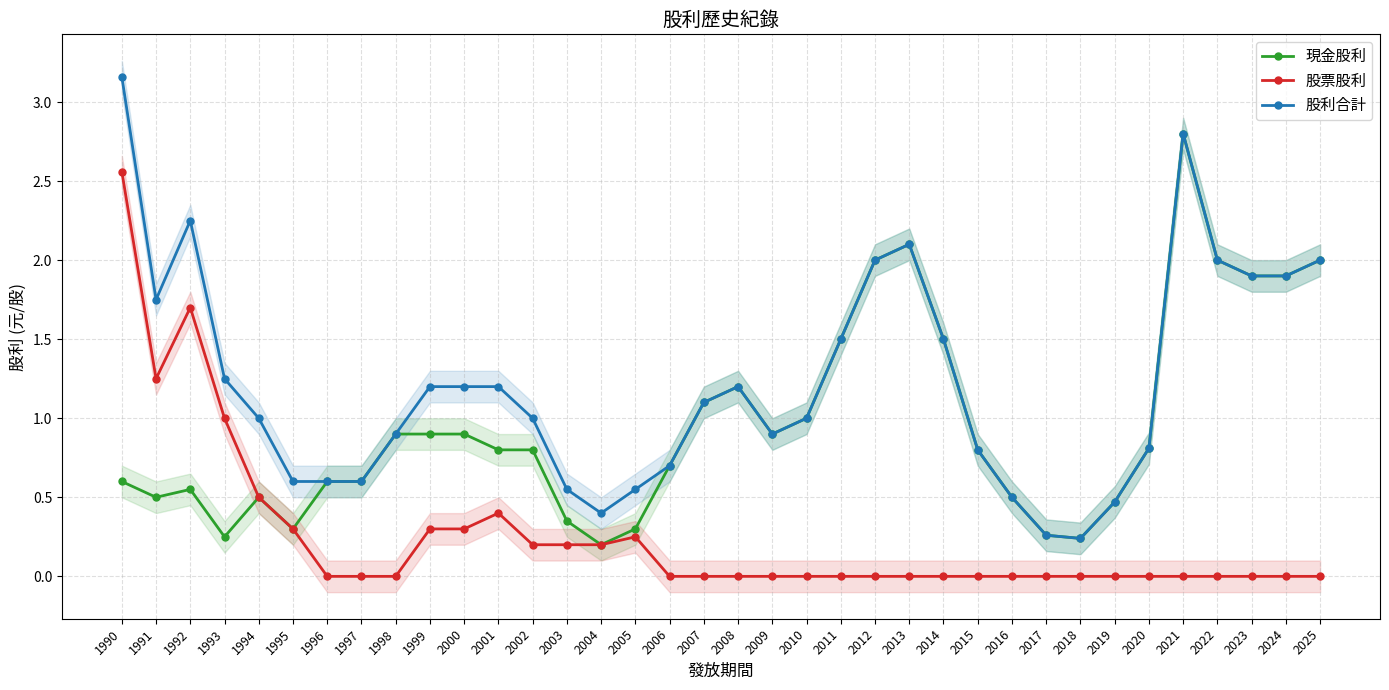

What is the difference between the 股利合計 values at 2002 and 1997?

0.4